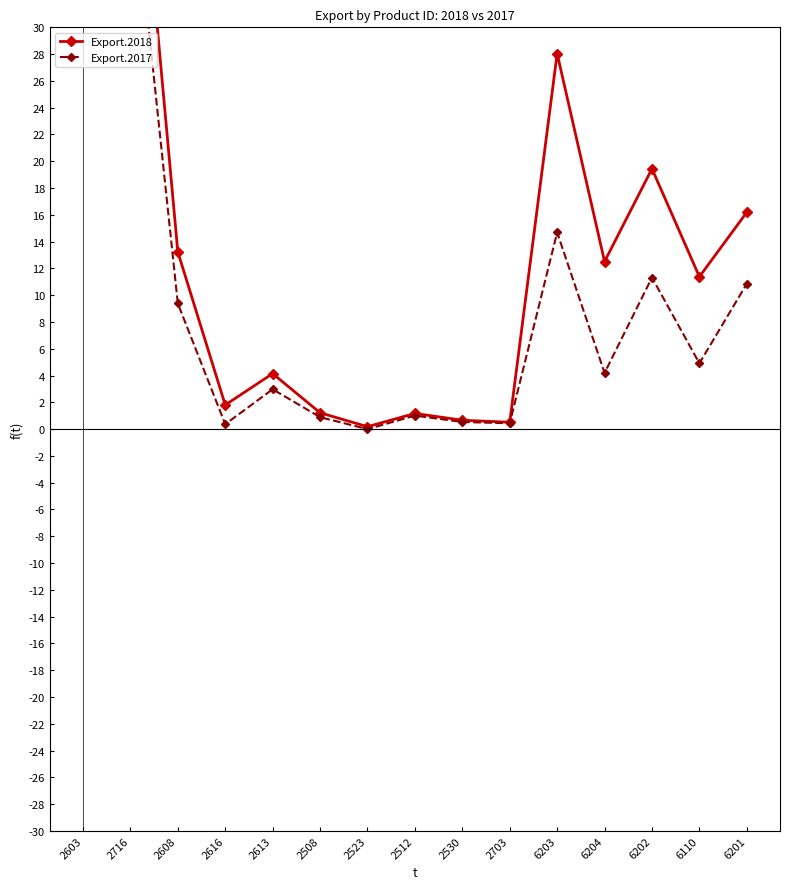

Which series has the widest spread of values?

Export.2018